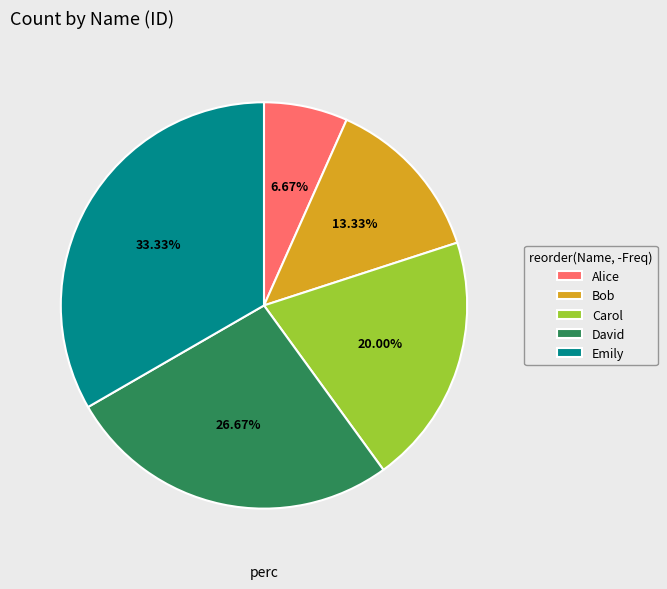

What is the smallest slice in the pie chart?

Alice